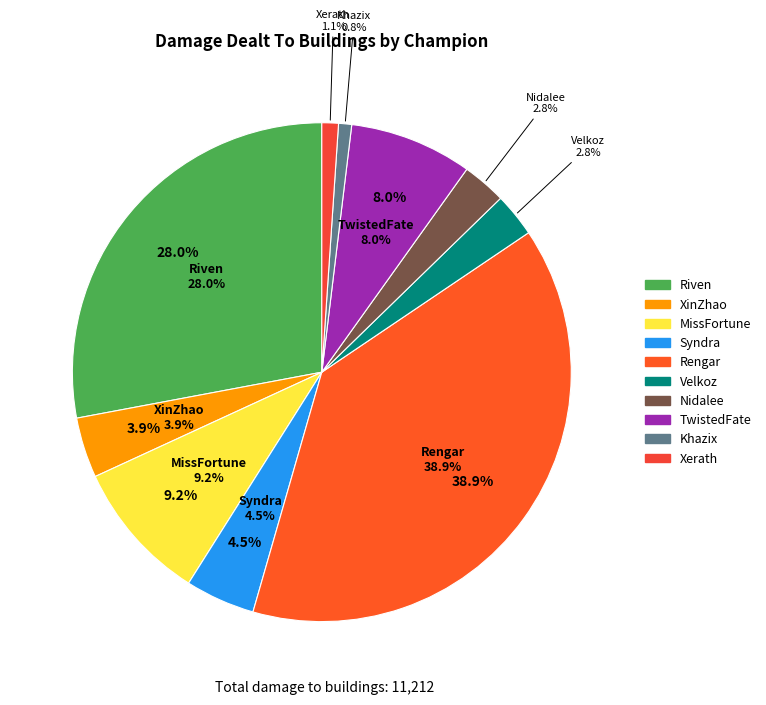

What is the ratio of the value at Riven to the value at TwistedFate?

3.5